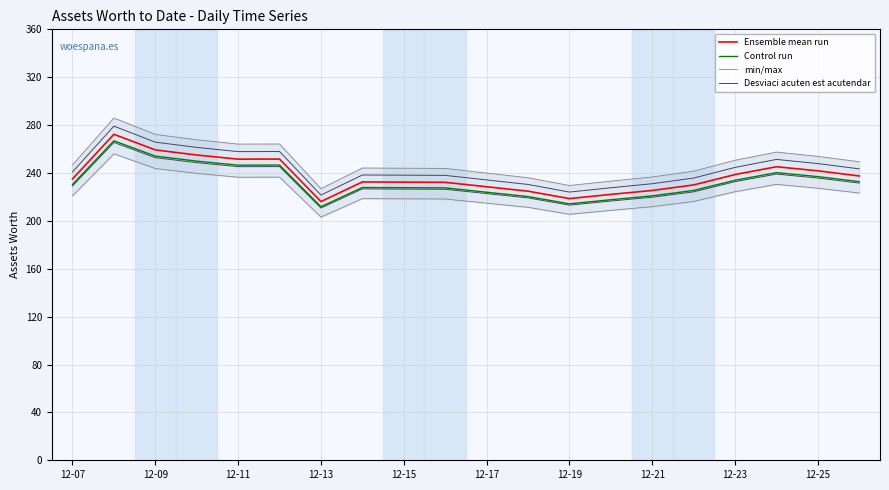

Count the number of data series in this chart.

4